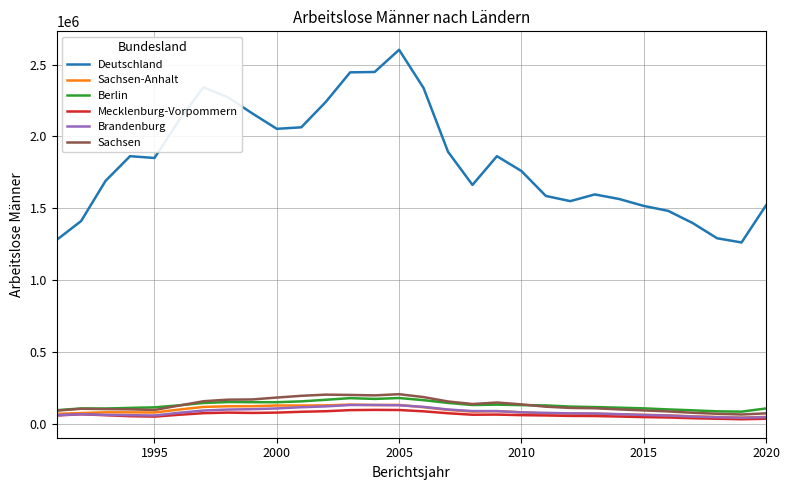

Does the chart have visible grid lines?

Yes